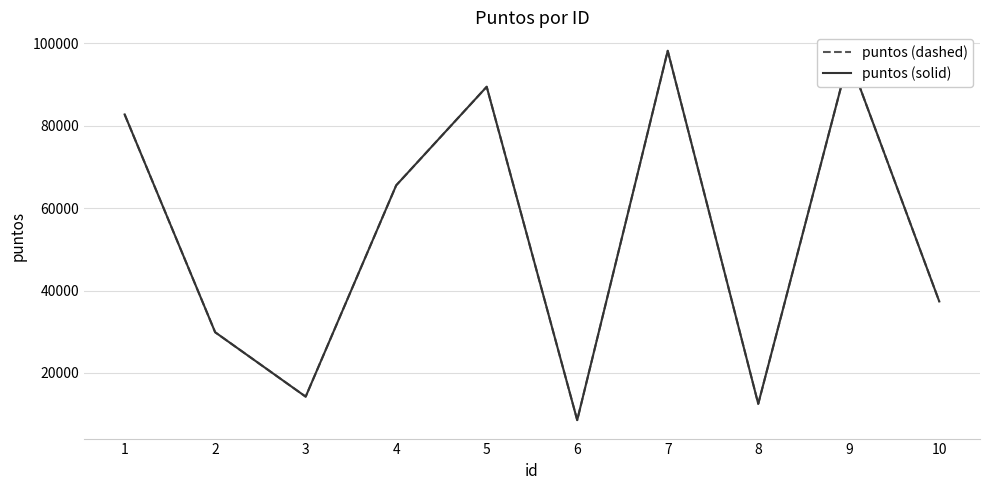

At how many categories does at least one series exceed 46760?

5